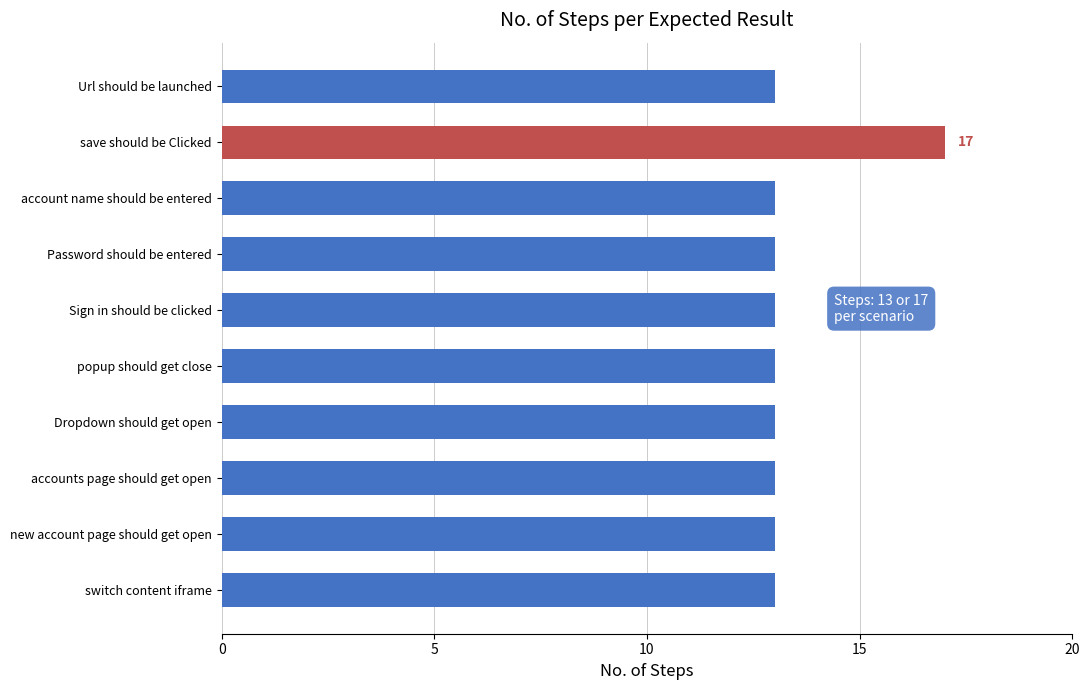

What is the label of the 10th bar from the top?

switch content iframe